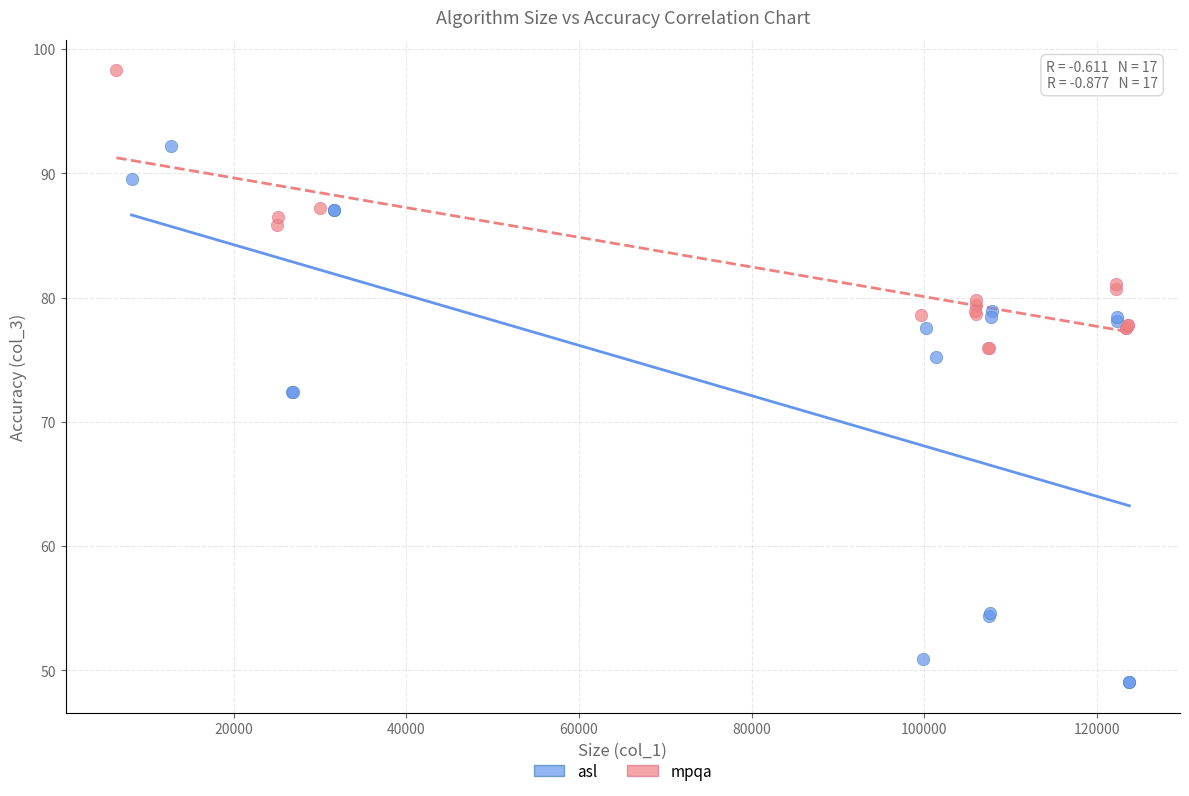

Which series contains the lowest Y value?

asl